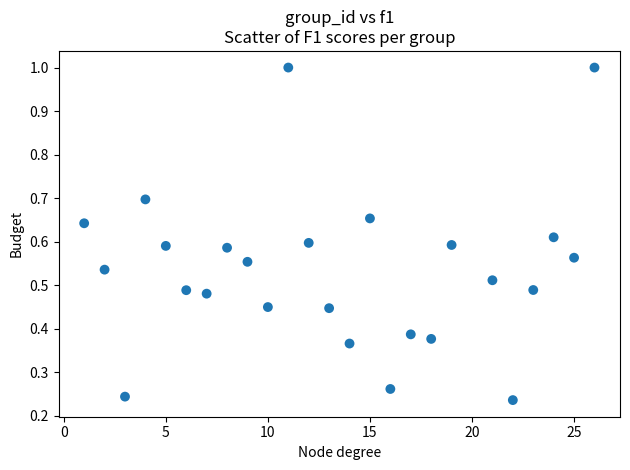

What is the range of Y values (max minus min)?

0.8